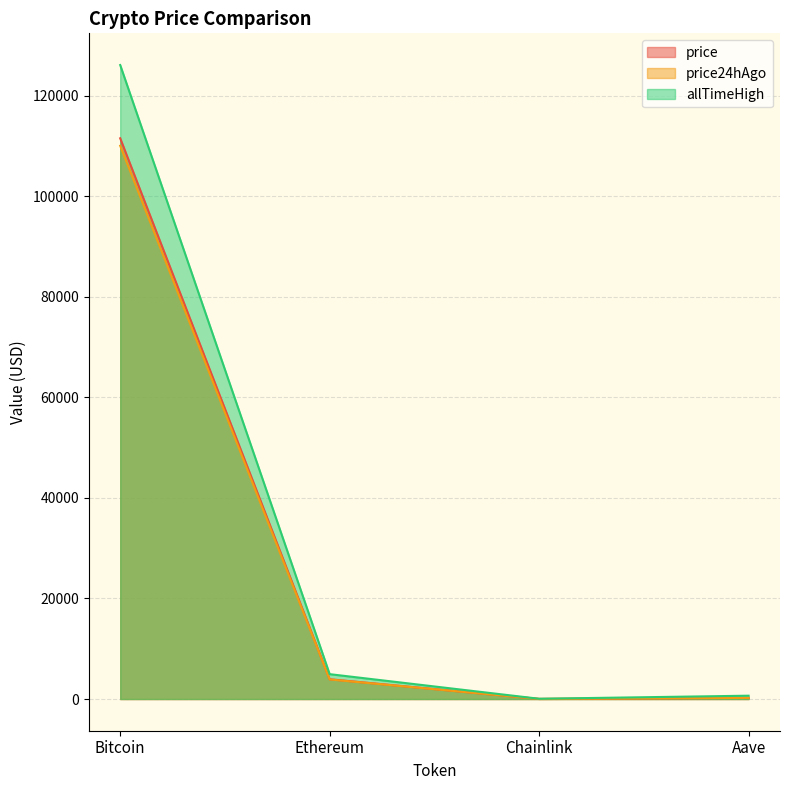

Rank the series by their maximum value, from lowest to highest.

price24hAgo, price, allTimeHigh